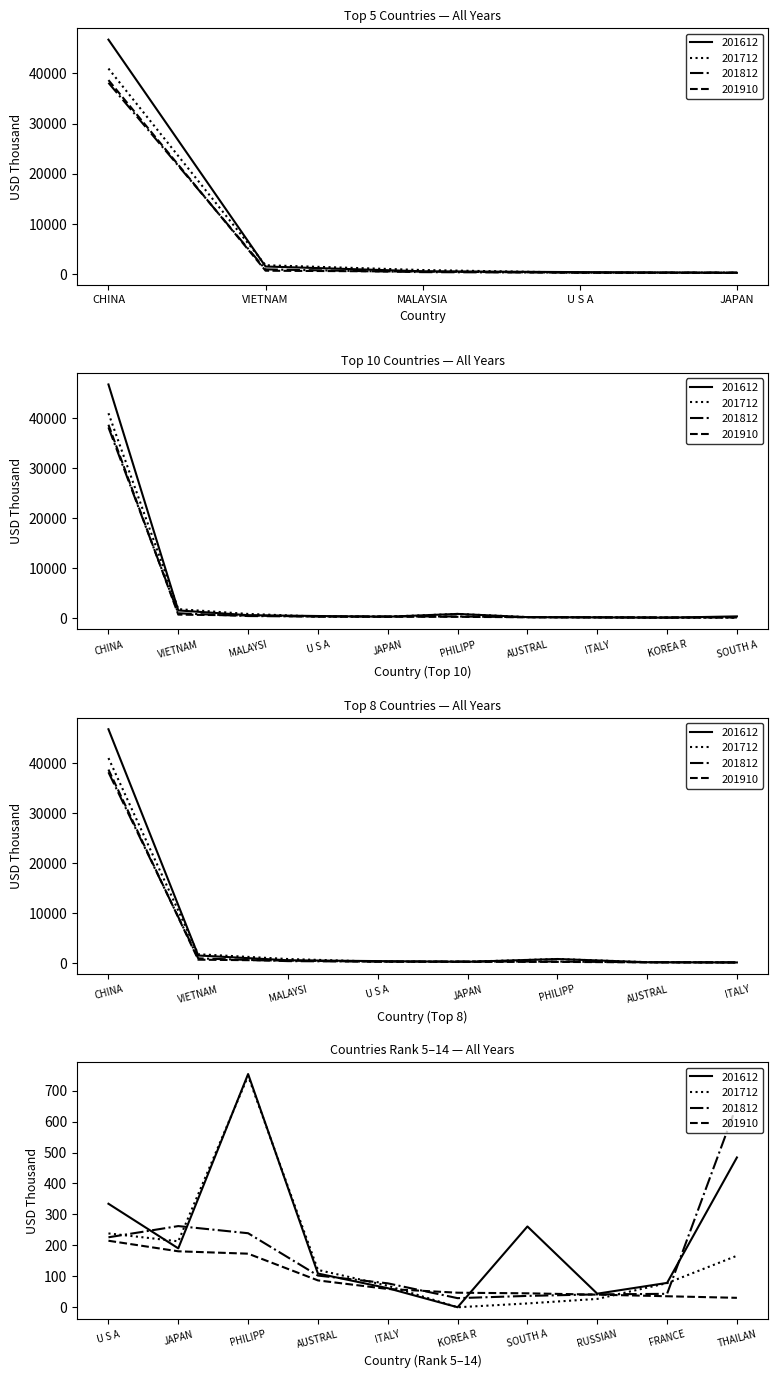

What are all the series names shown in the legend?

201612, 201712, 201812, 201910